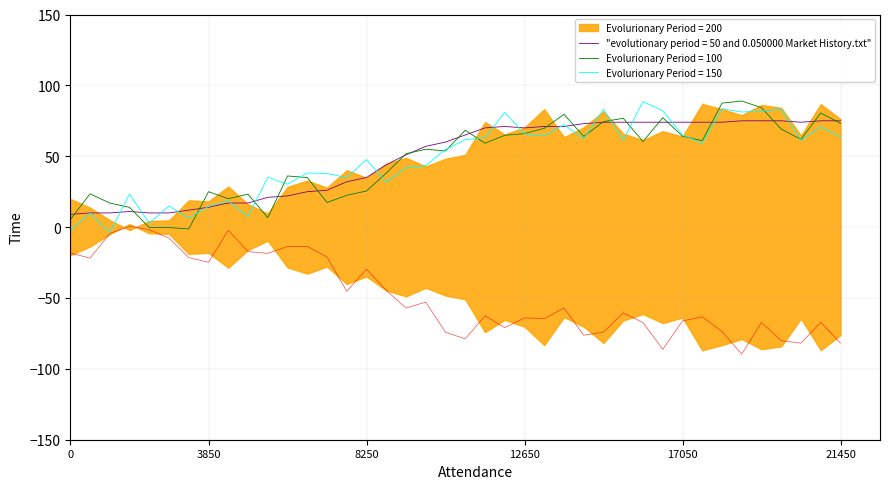

What is the sum of all values?

1951